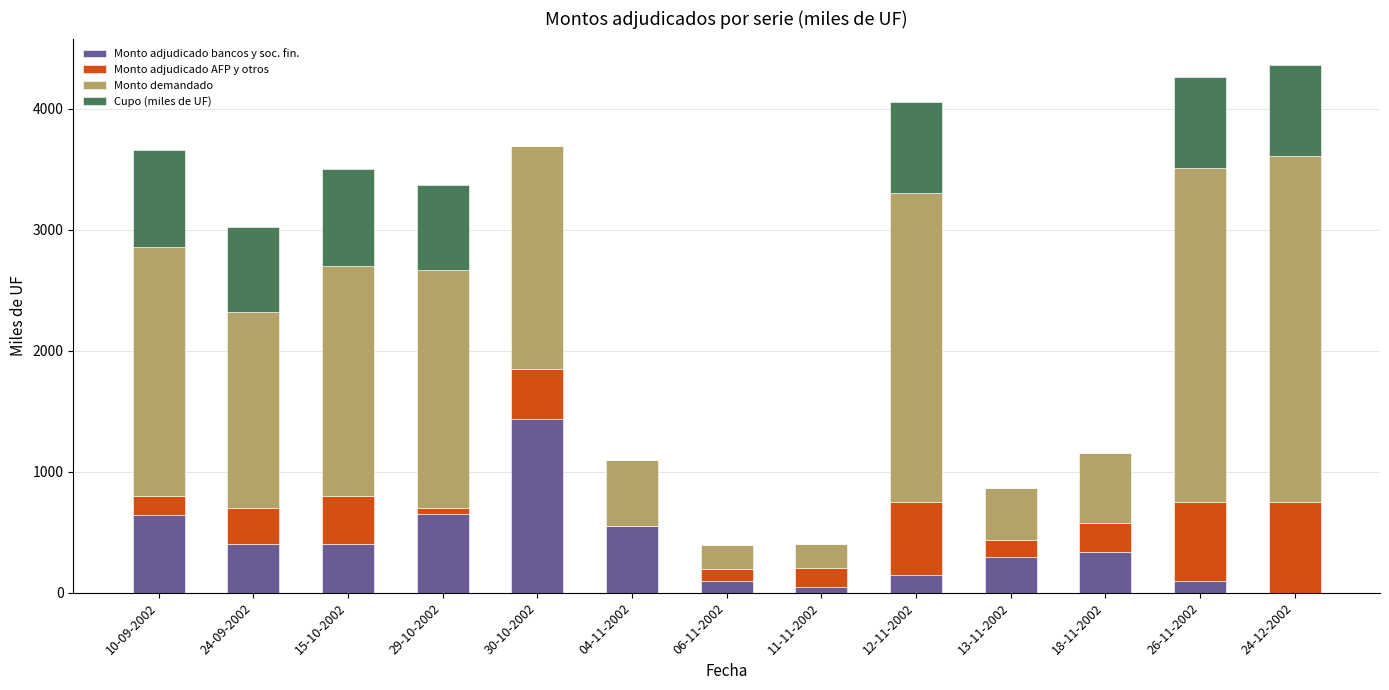

True or false: Monto adjudicado bancos y soc. fin. has a value of 2433.9 at 30-10-2002.

False